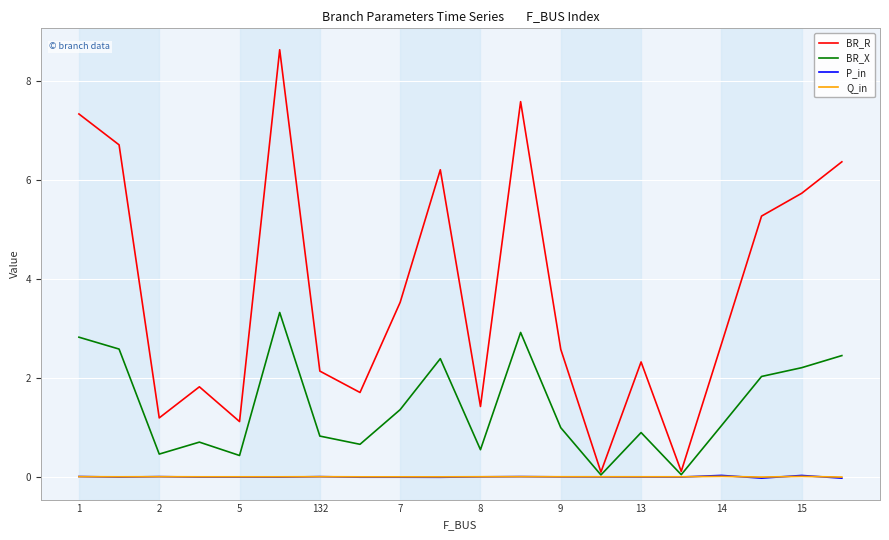

Which series has the largest total across all categories?

BR_R